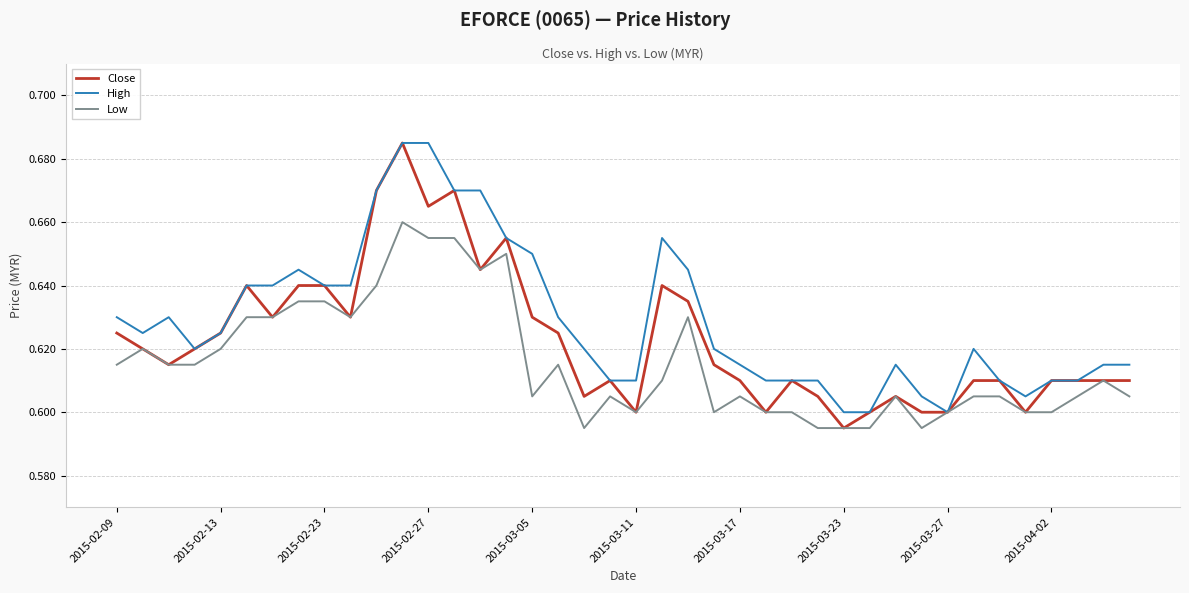

Rank the series by their average value, from lowest to highest.

Low, Close, High